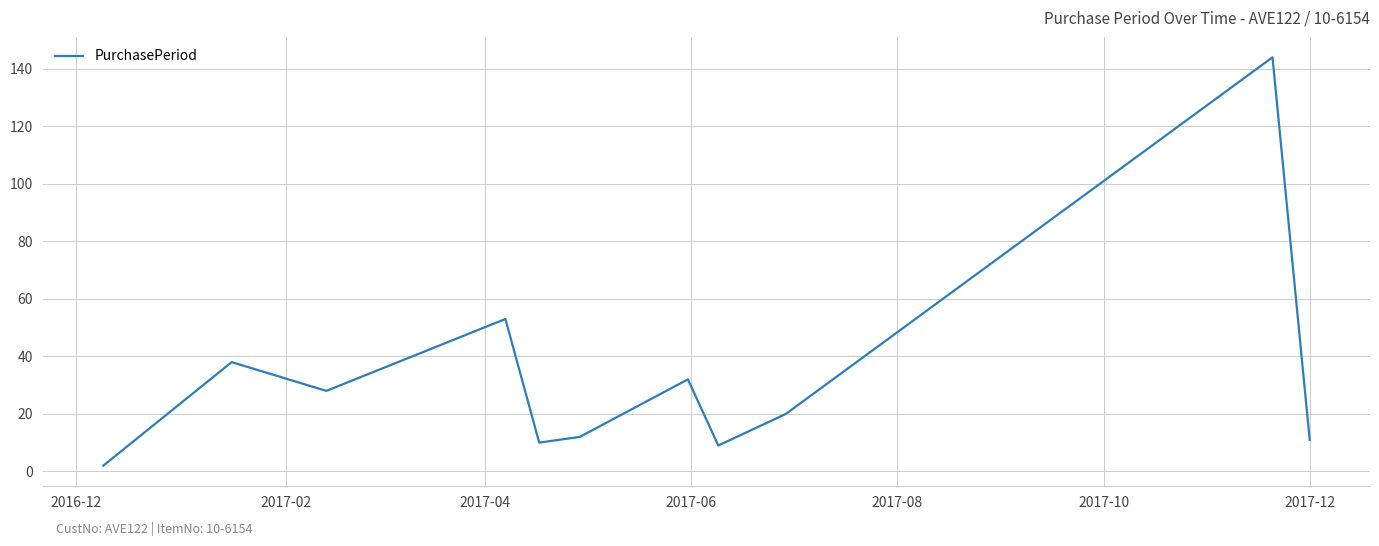

What is the difference between the maximum and minimum values?

142